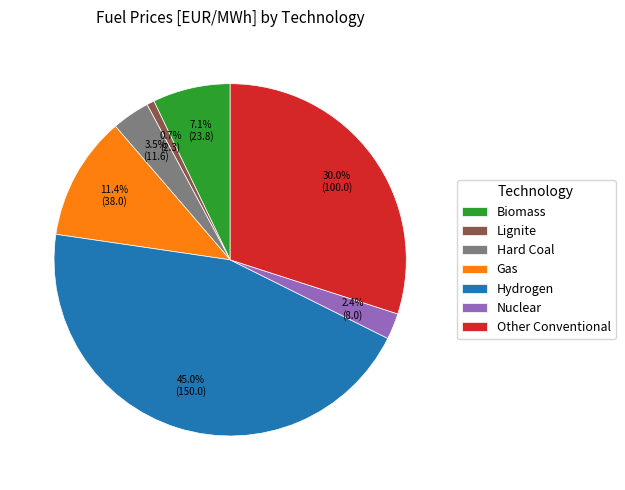

To the nearest percent, what is the average slice percentage?

14%